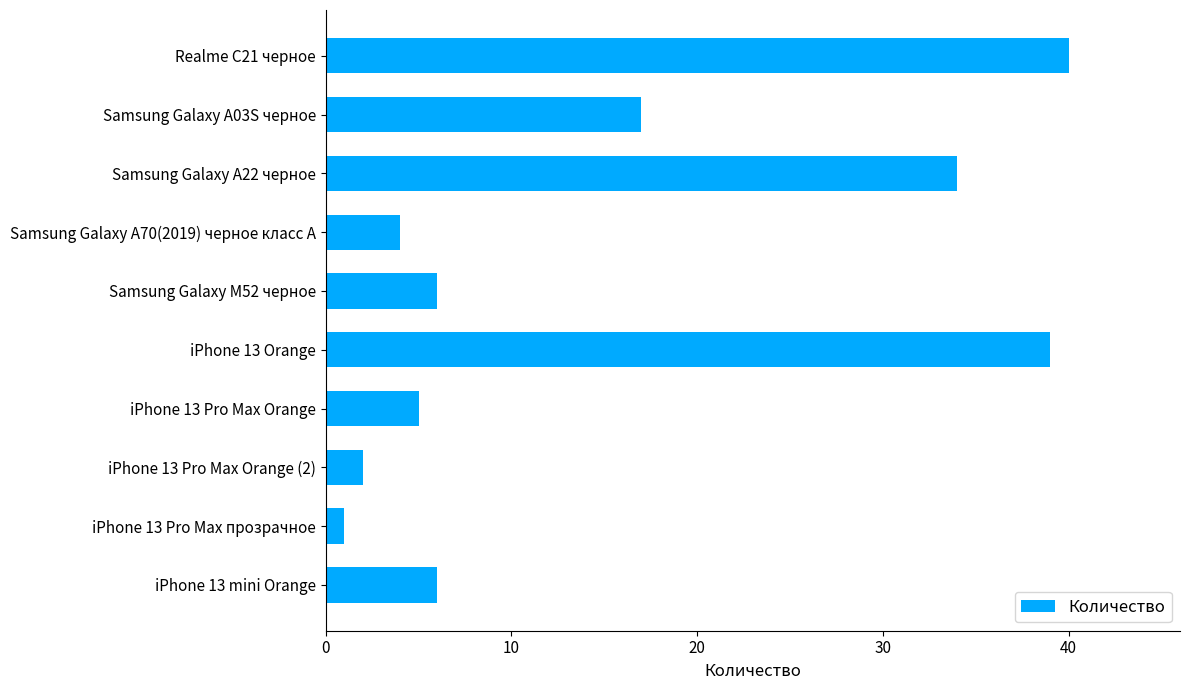

What is the label of the 8th bar from the top?

iPhone 13 Pro Max Orange (2)